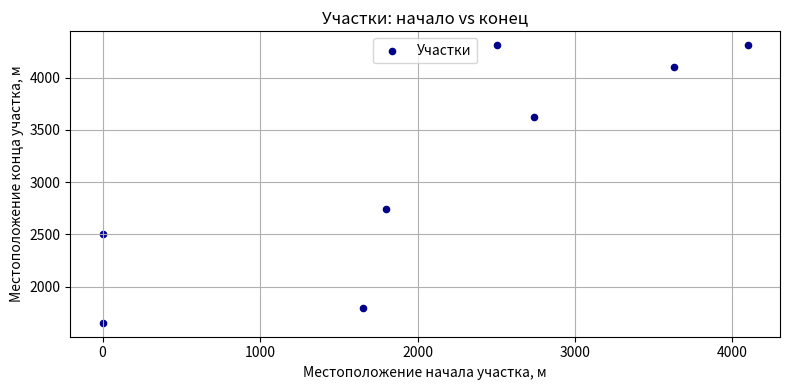

What Y value in the scatter plot is closest to 2981?

2738